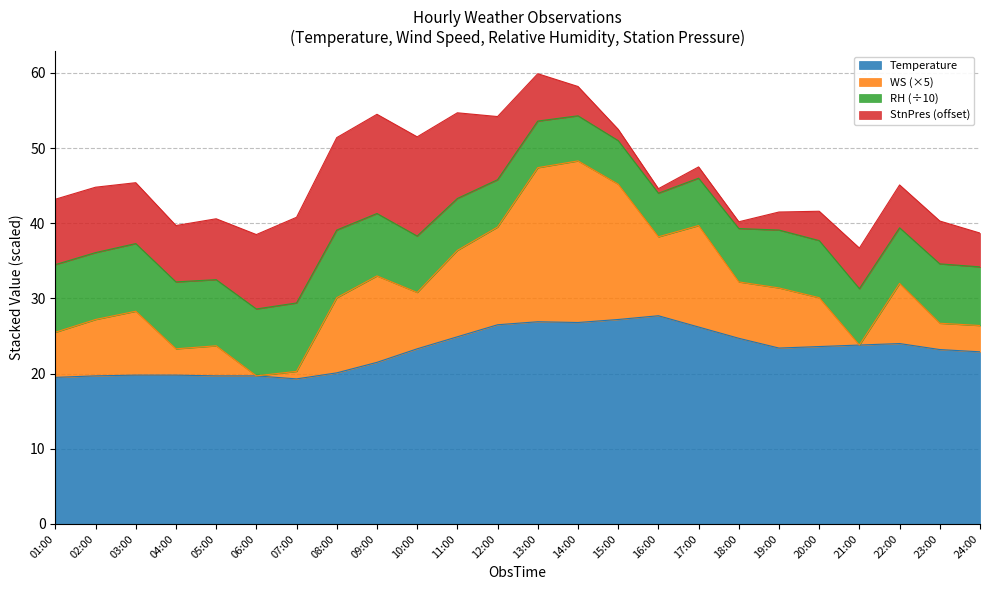

True or false: WS has more than 1 points higher than both neighbors.

True